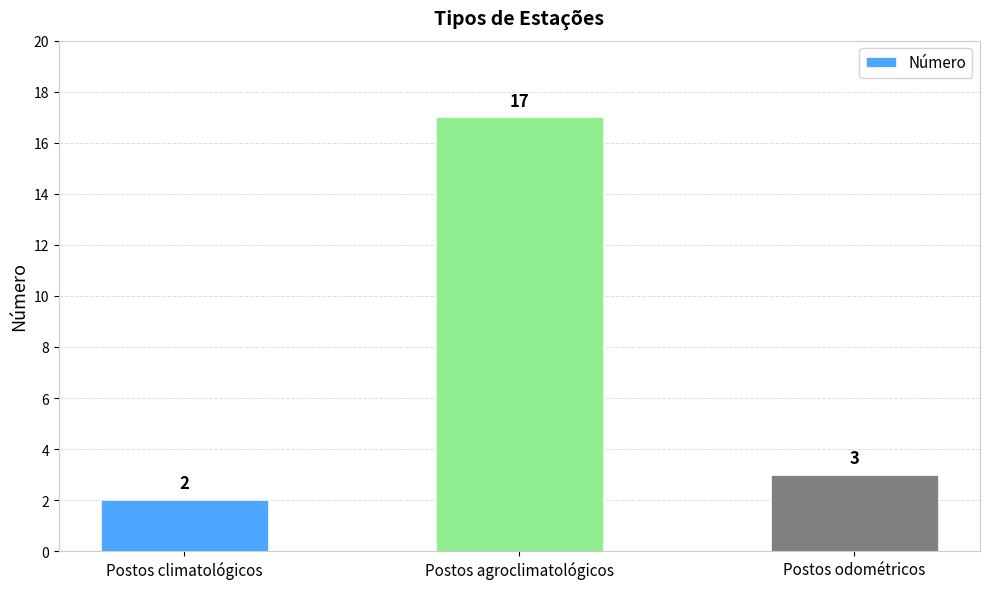

What is the value of the 1st bar from the left?

2